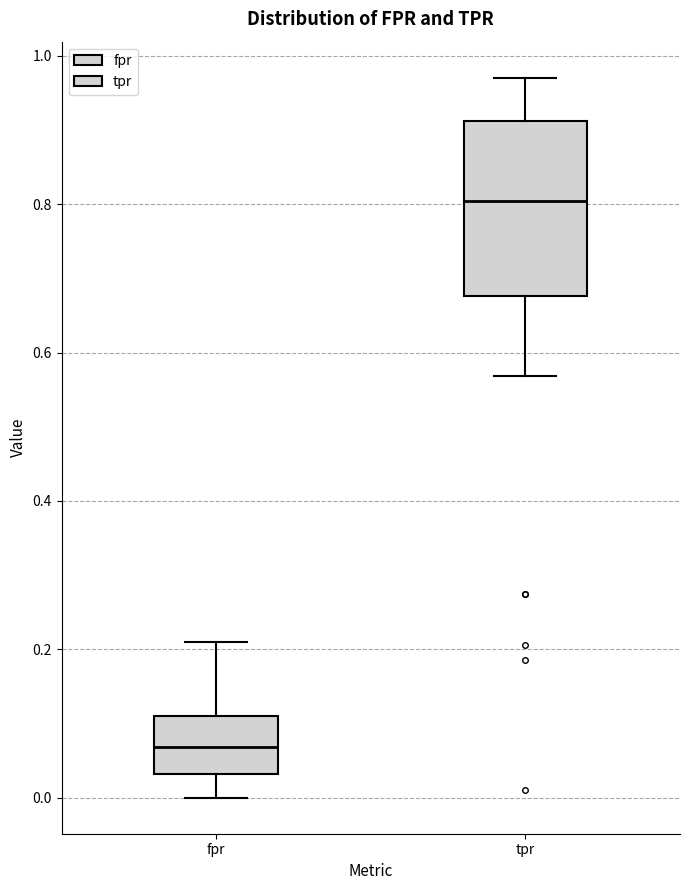

Where does the upper whisker of the box for fpr end on the y-axis? The values are not printed on the chart, so give them approximately, as read against the axis.

0.22